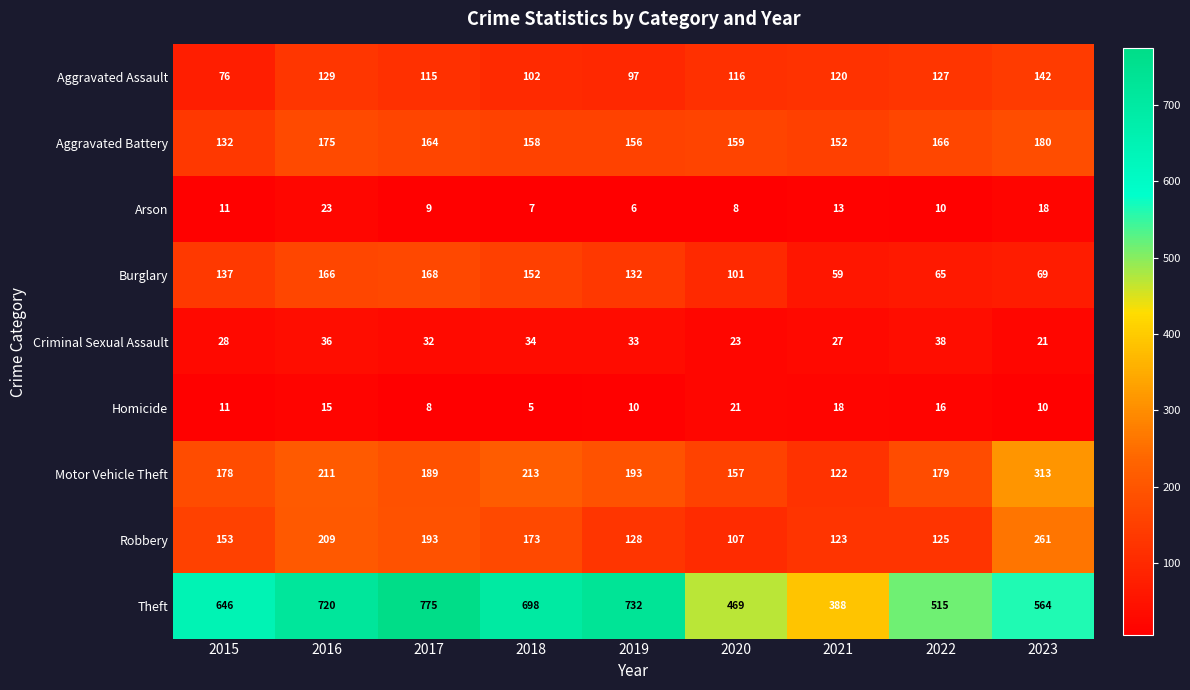

What value does the Burglary series have at 2016?

166